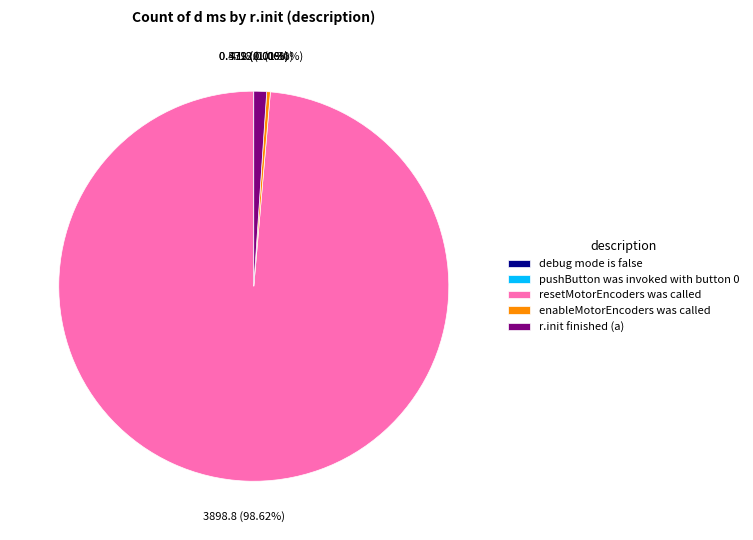

The enableMotorEncoders was called slice represents 0% of the pie. True or false?

True